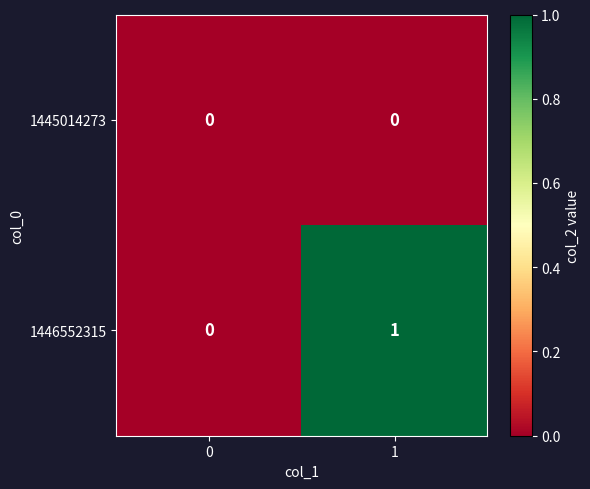

How many categories are shown in the chart?

2